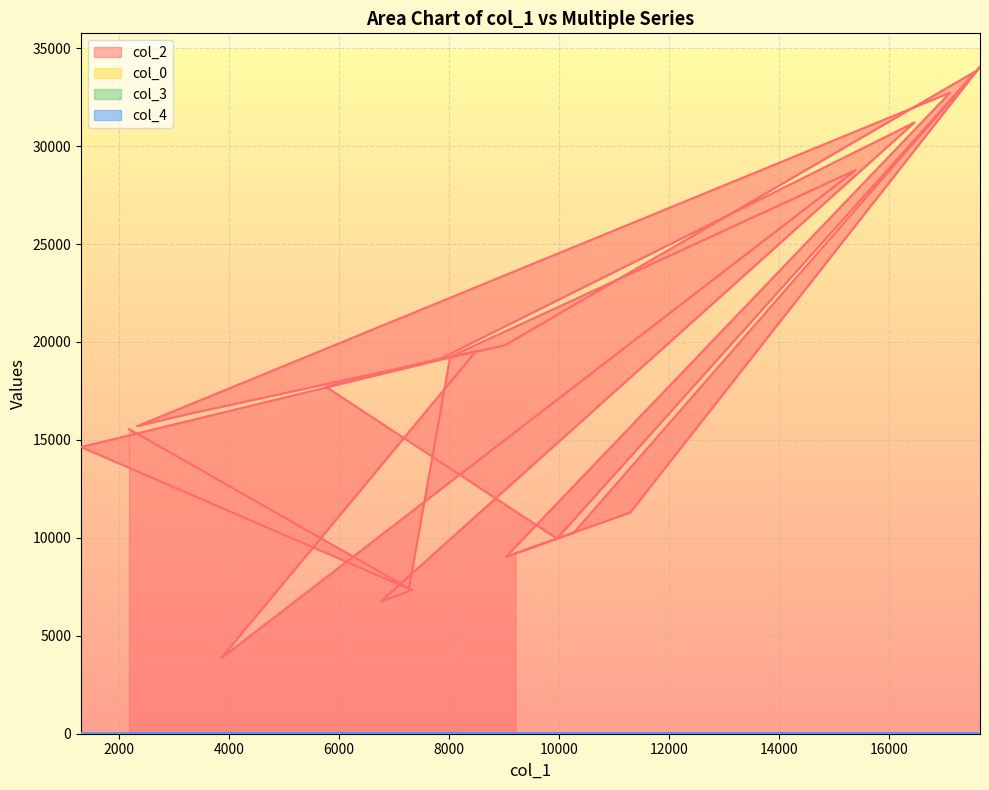

Which label corresponds to the smallest value in the chart?

2181